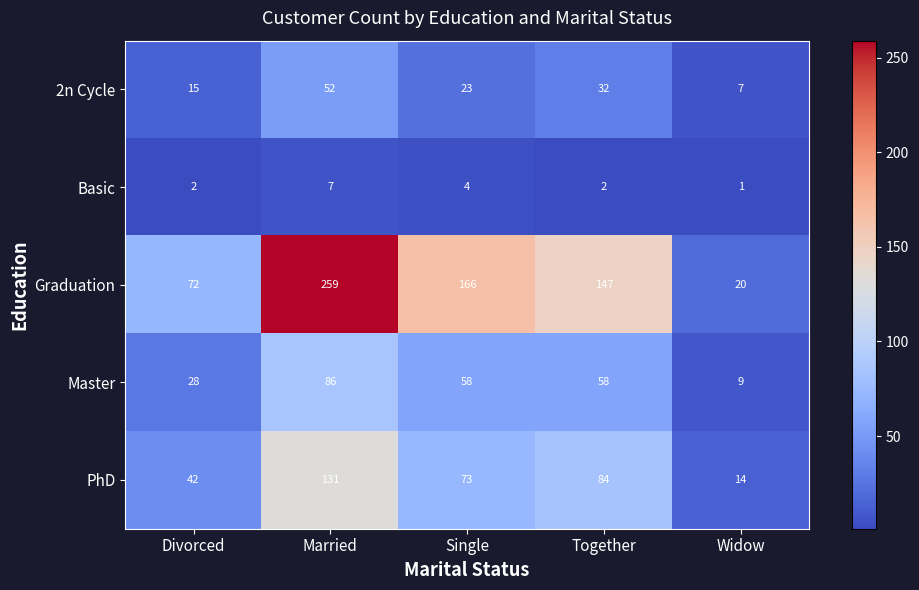

List the series in order of their overall mean, lowest first.

Basic, 2n Cycle, Master, PhD, Graduation